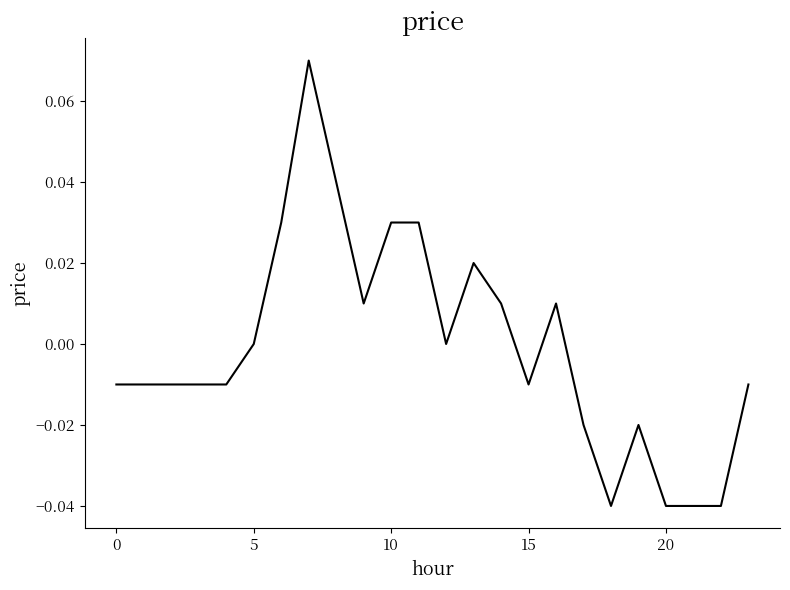

Does the chart have visible grid lines?

No